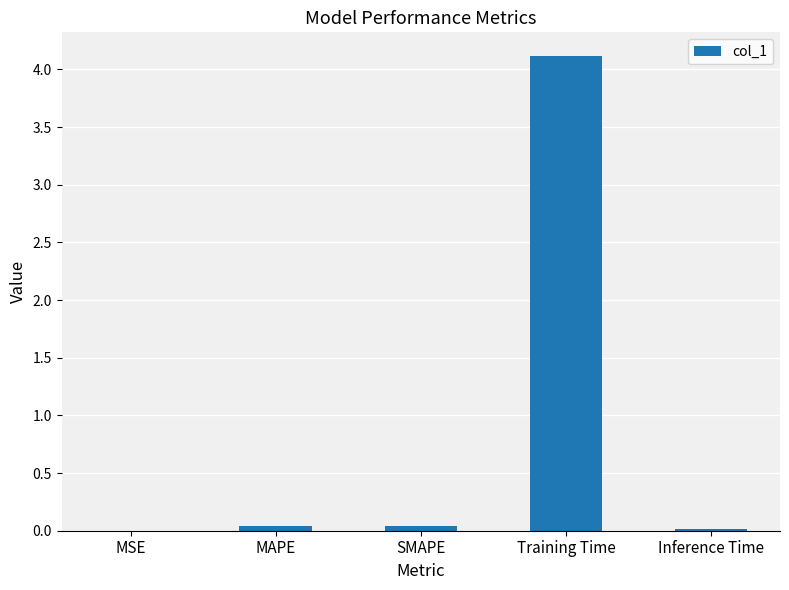

What is the sum of all values?

4.2